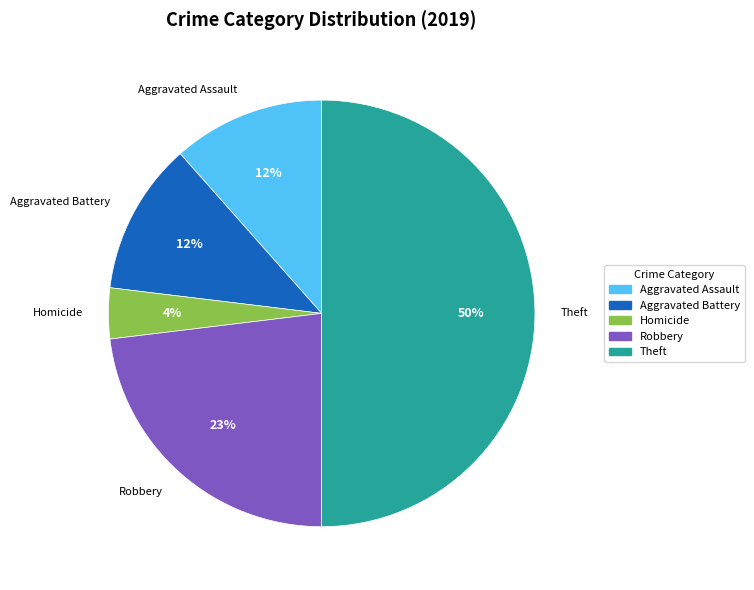

To the nearest percent, what percentage of the pie is Robbery?

23%